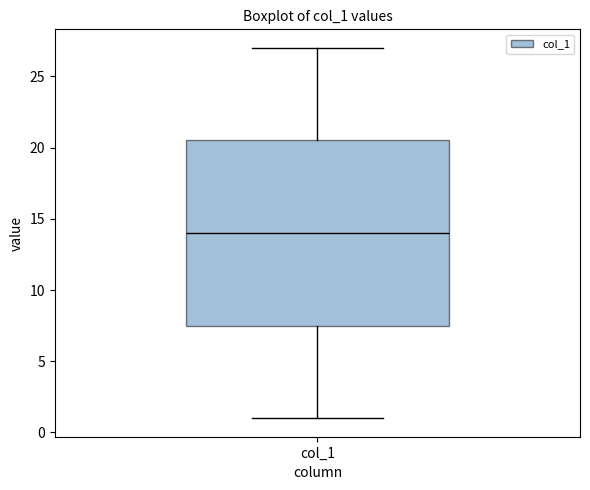

Read this box plot against the y-axis: the position of the median line, the range covered by the box, and the ends of both whiskers. The values are not printed on the chart, so give them approximately, as read against the axis.

median 14.0, box 7.5 to 20.5, whiskers 1.0 to 27.0